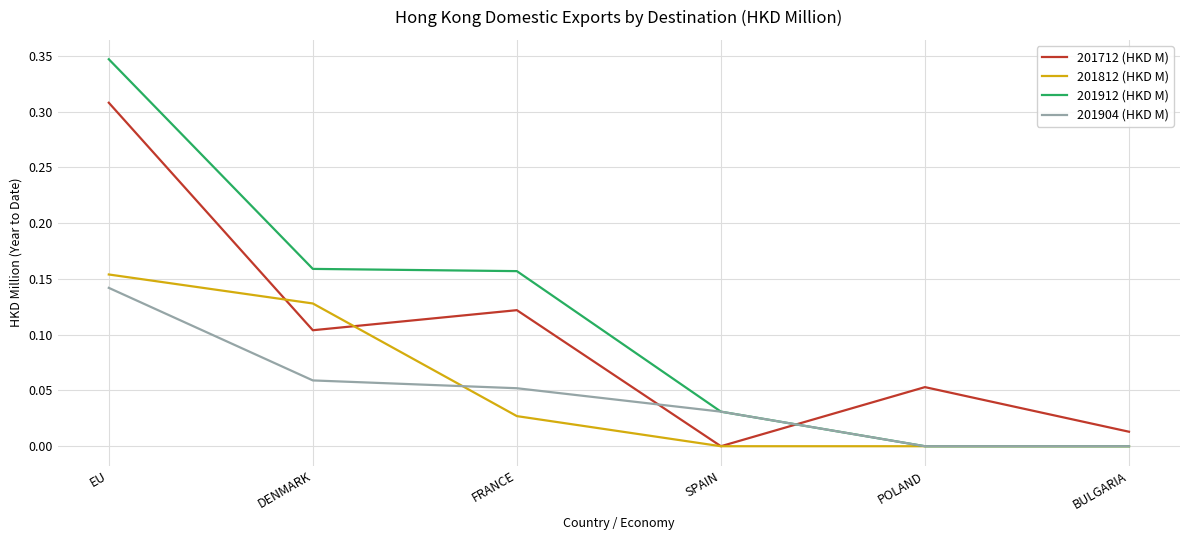

In 201712 (HKD M), how many points are higher than both neighbors (excluding endpoints)?

2